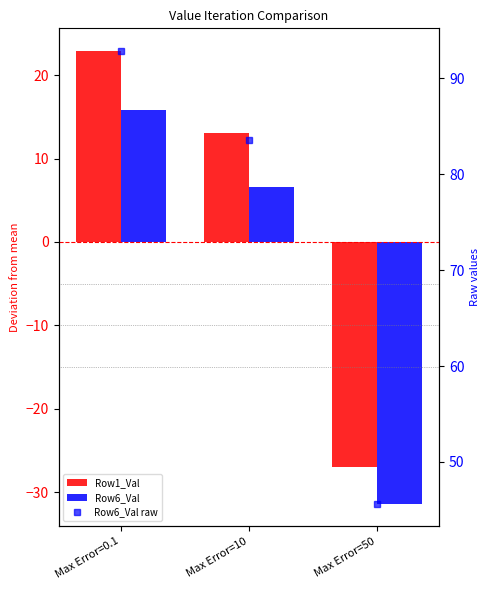

Reading right to left, list all the values displayed in this chart.

Row1_Val: Max Error=50=-27.0	Max Error=10=13.1	Max Error=0.1=22.9
Row6_Val: Max Error=50=-31.4	Max Error=10=6.6	Max Error=0.1=15.8
Row6_Val raw: Max Error=50=45.7	Max Error=10=83.6	Max Error=0.1=92.8